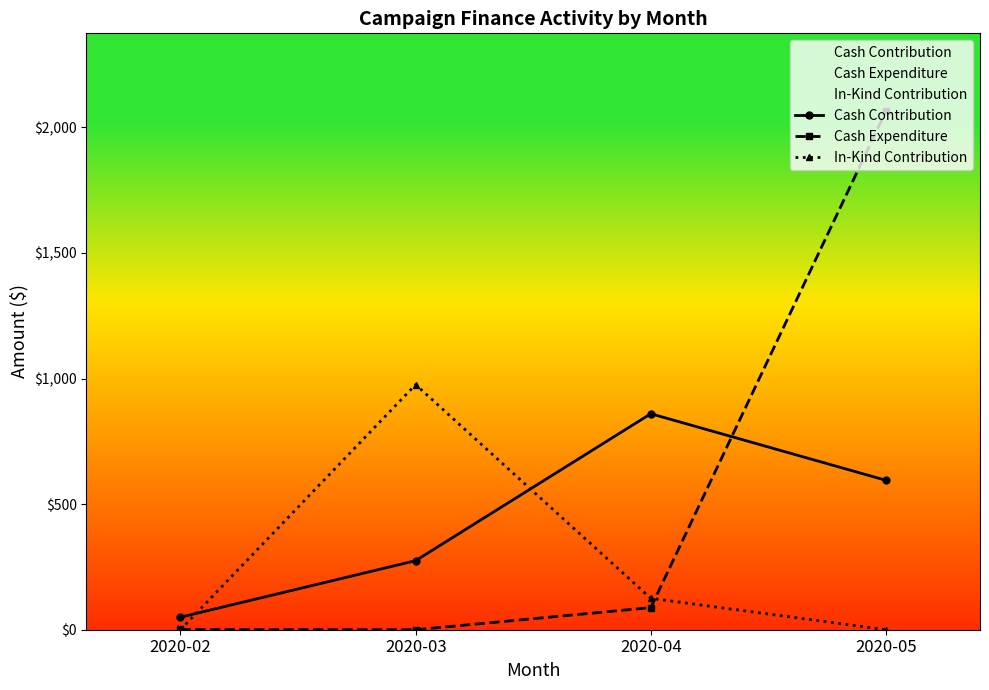

How many values in Cash Expenditure are above zero?

3